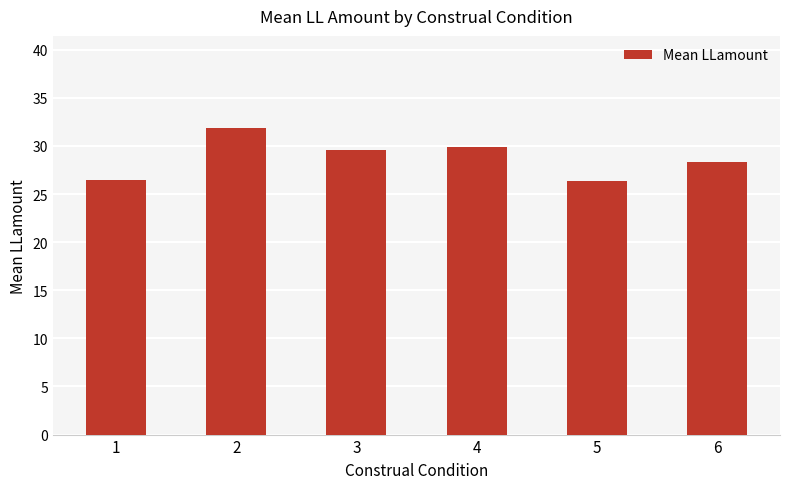

What value does the data have at 5?

26.3